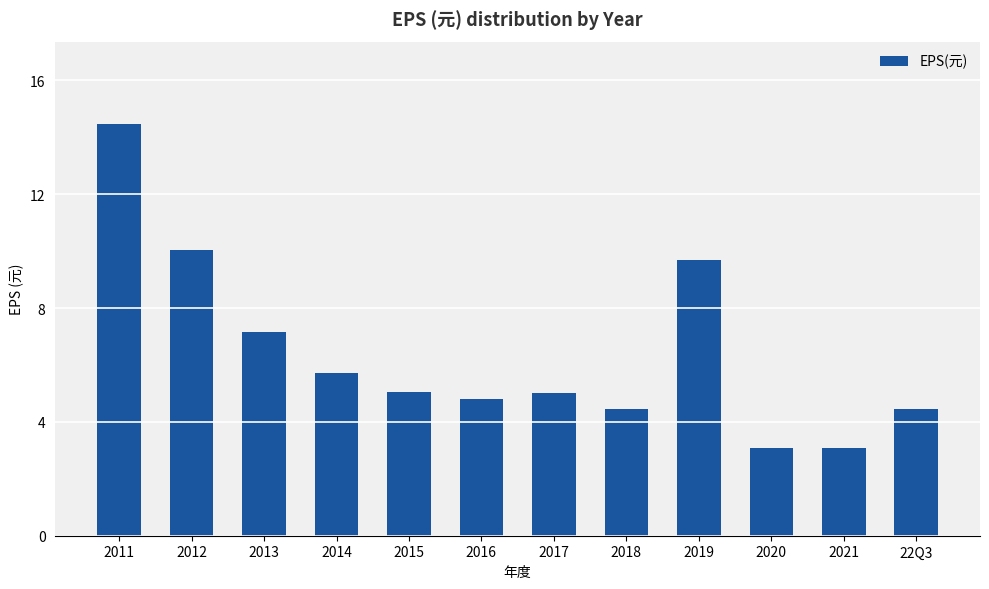

True or false: the data shows 7.8 at 2018.

False